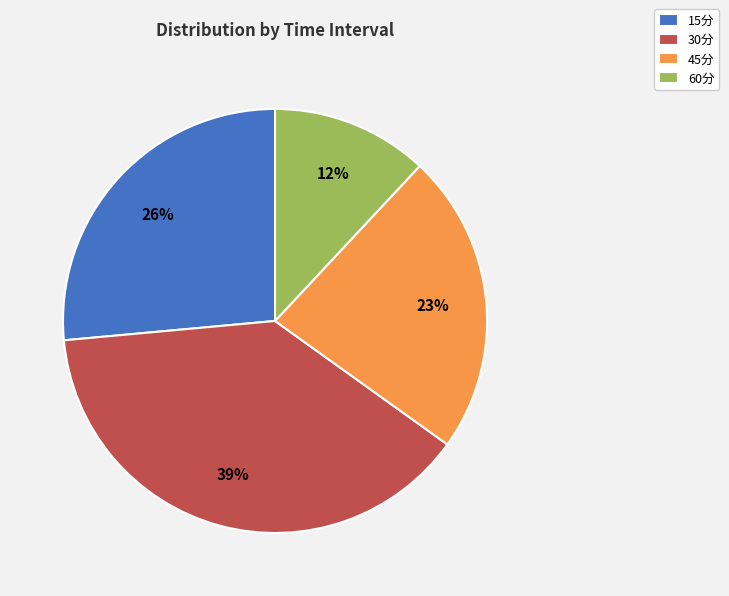

Which slice is the largest?

30分